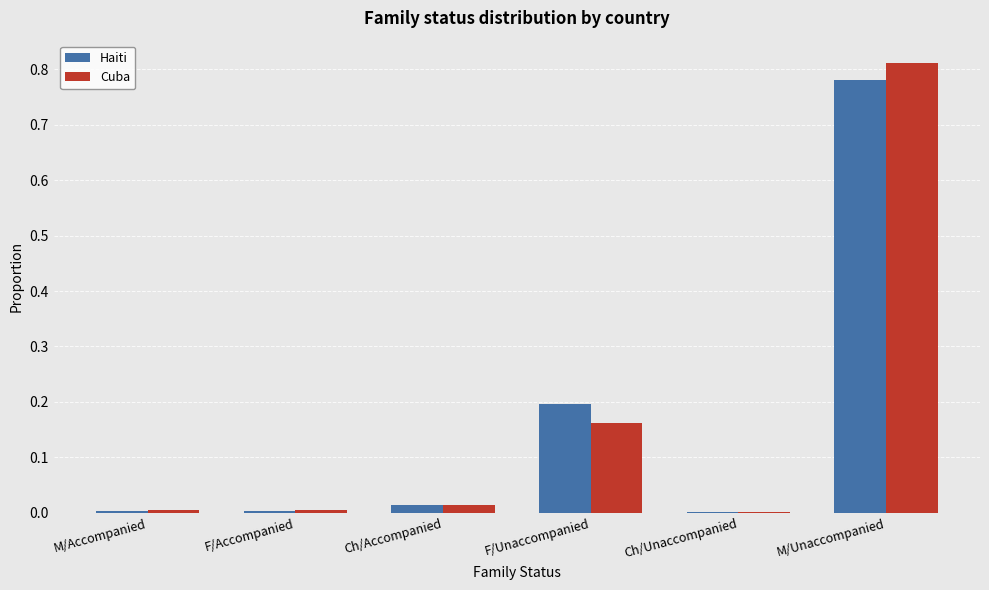

The Haiti series shows 0.4 at M/Unaccompanied. True or false?

False